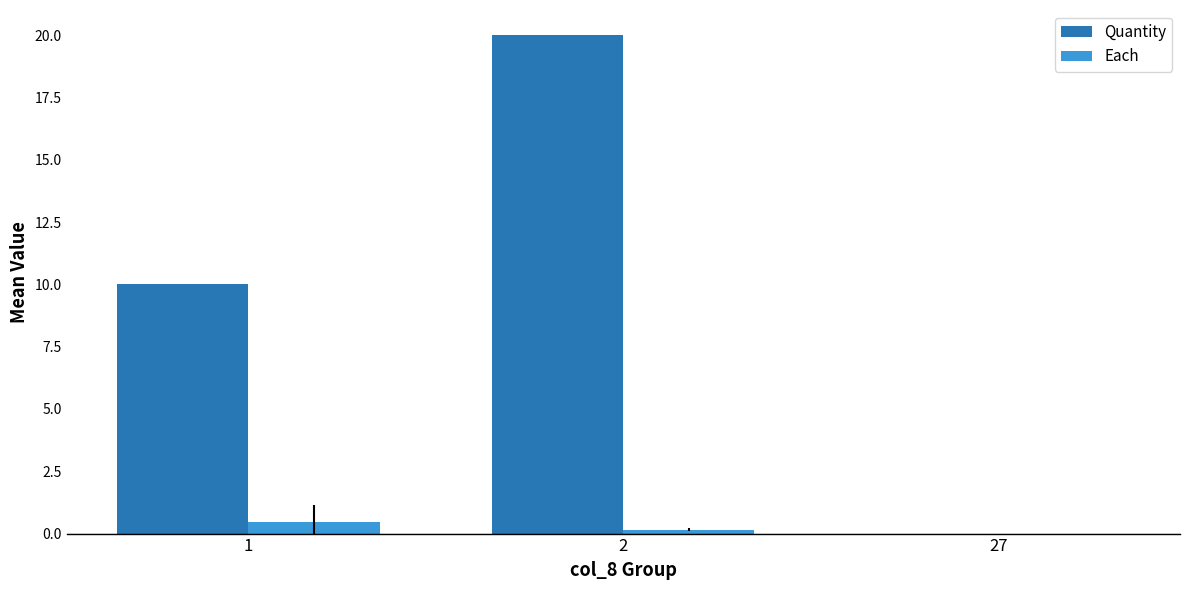

What is the greatest value displayed?

20.0